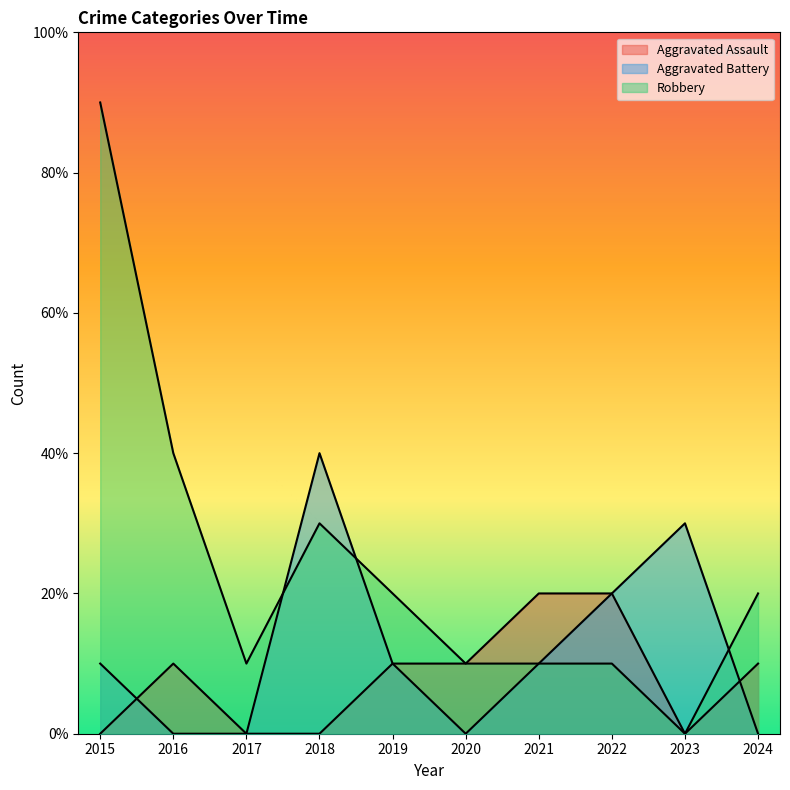

What are all the series names shown in the legend?

Aggravated Assault, Aggravated Battery, Robbery